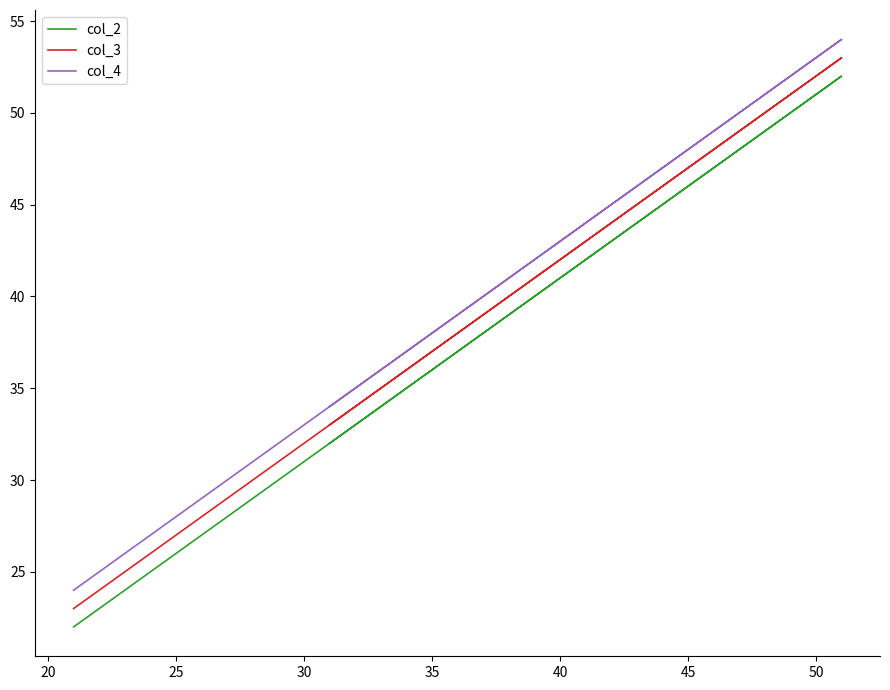

True or false: col_2 and col_3 intersect in this chart.

False